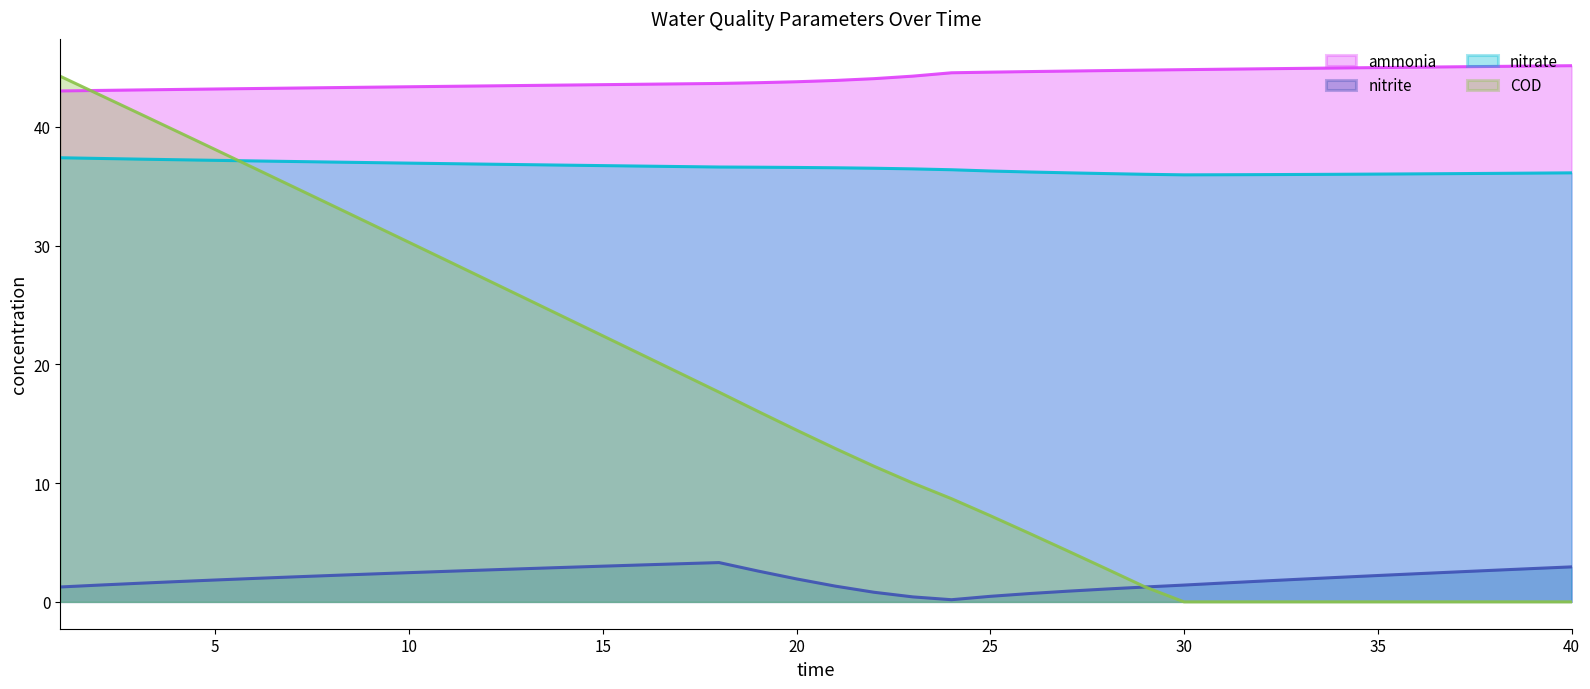

What is the maximum value for COD?

44.3